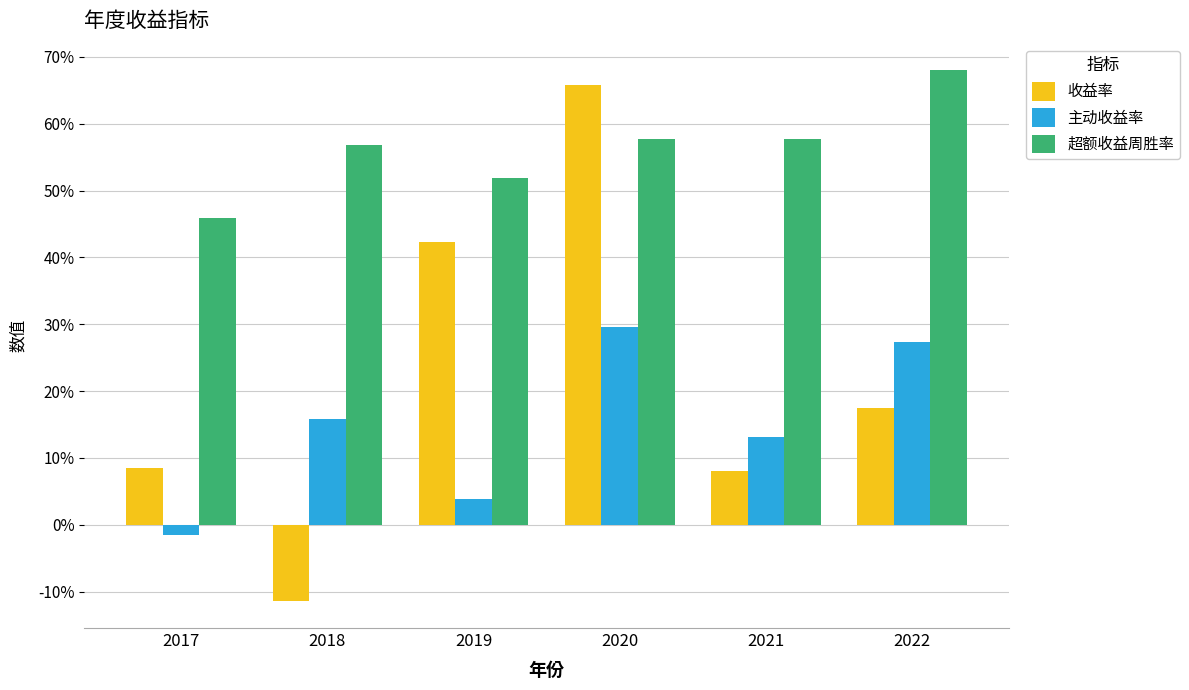

What is the difference between the 主动收益率 values at 2019 and 2021?

0.1